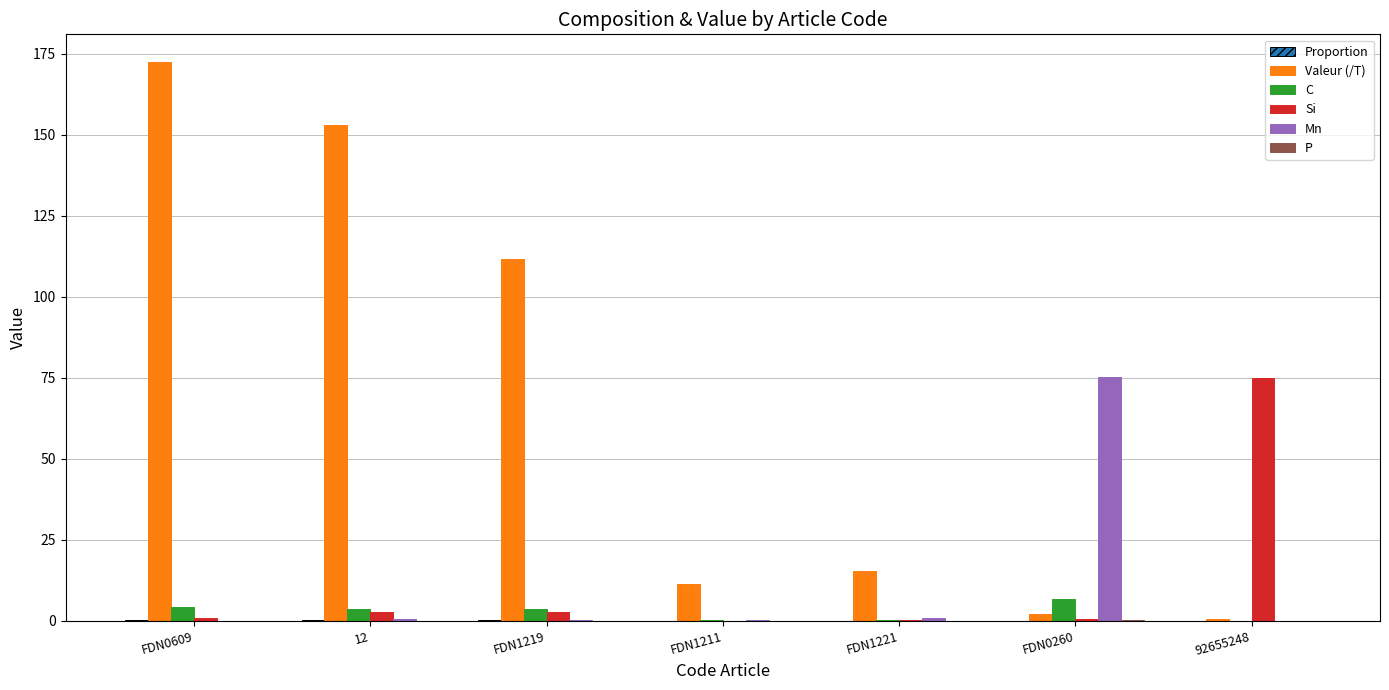

Between FDN1219 and FDN0260, which series saw the biggest shift?

Valeur (/T)